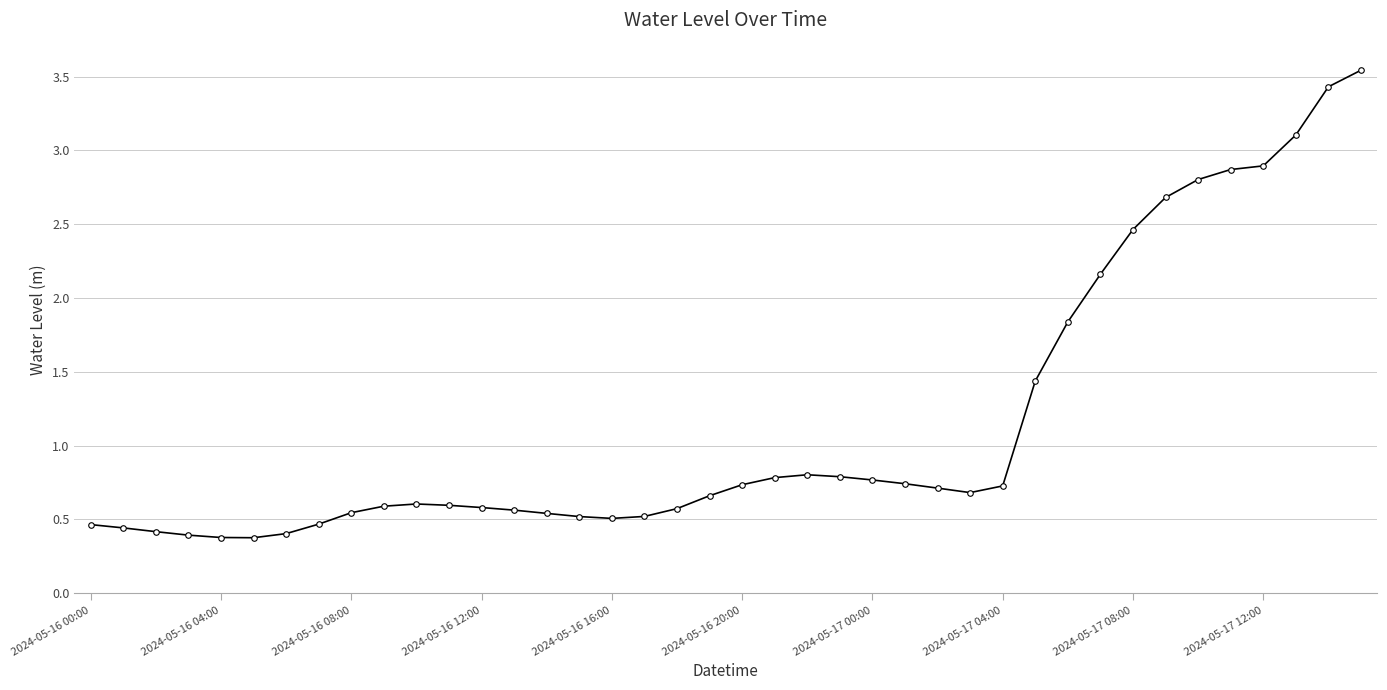

Count the number of data series in this chart.

1